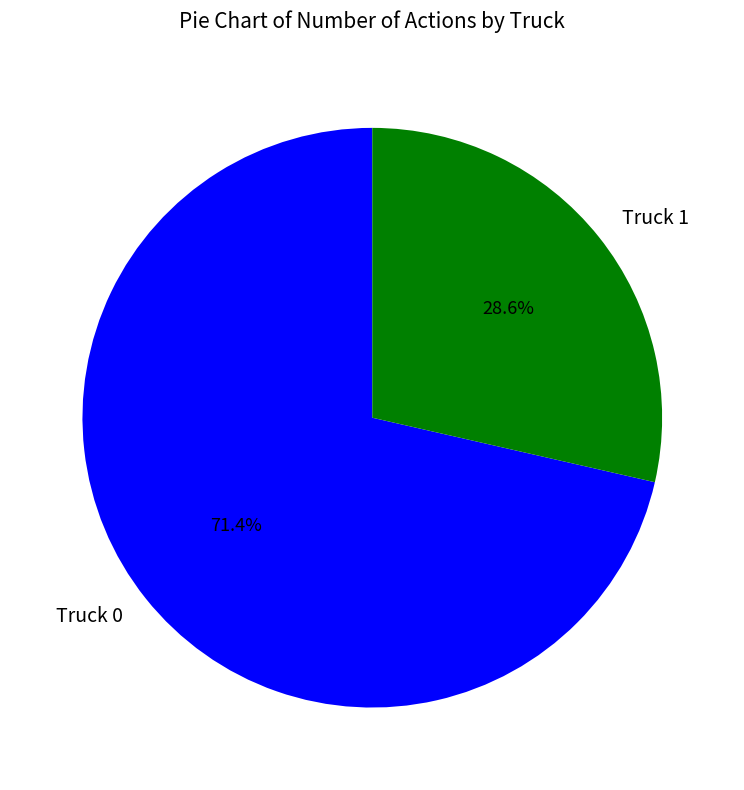

What percentage do Truck 0 and Truck 1 together represent?

100.0%